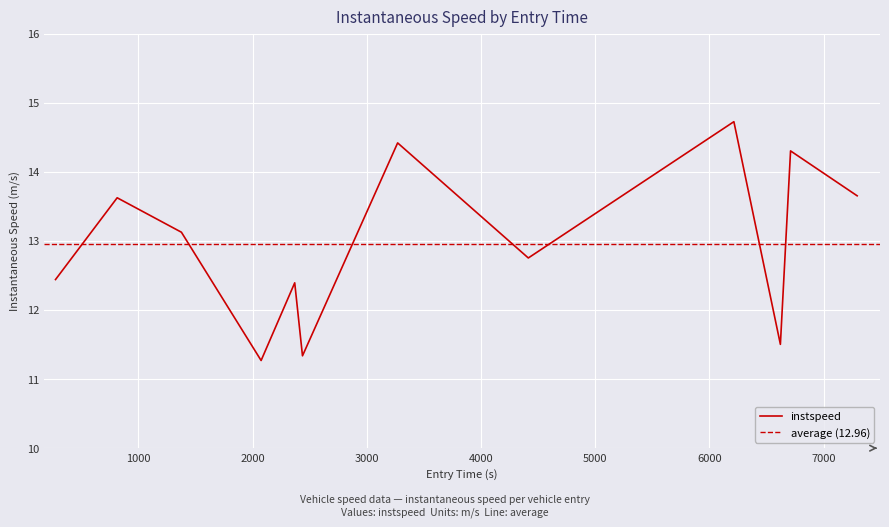

What is the sum of all values?

155.5